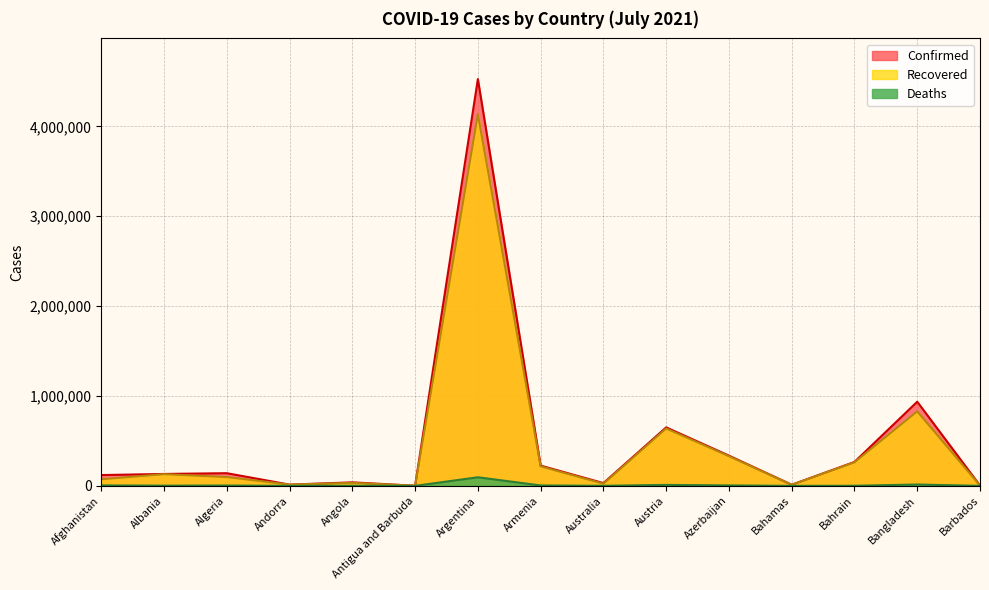

Rank the series at Argentina from highest to lowest value.

Confirmed, Recovered, Deaths